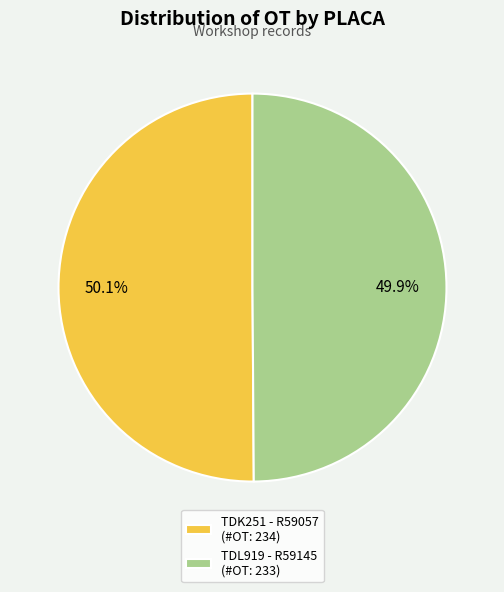

Is there a majority slice in this chart?

Yes